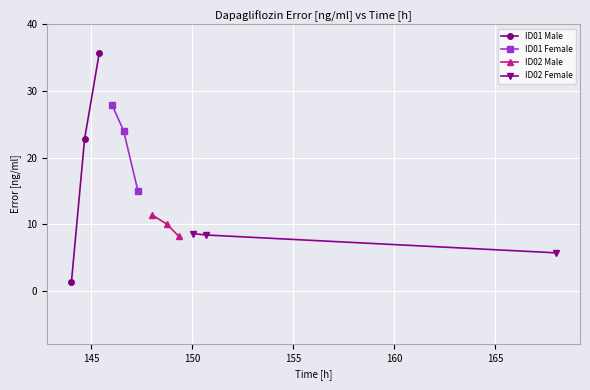

What is the value of the ID02 Male point at the 2nd from the left?

10.0